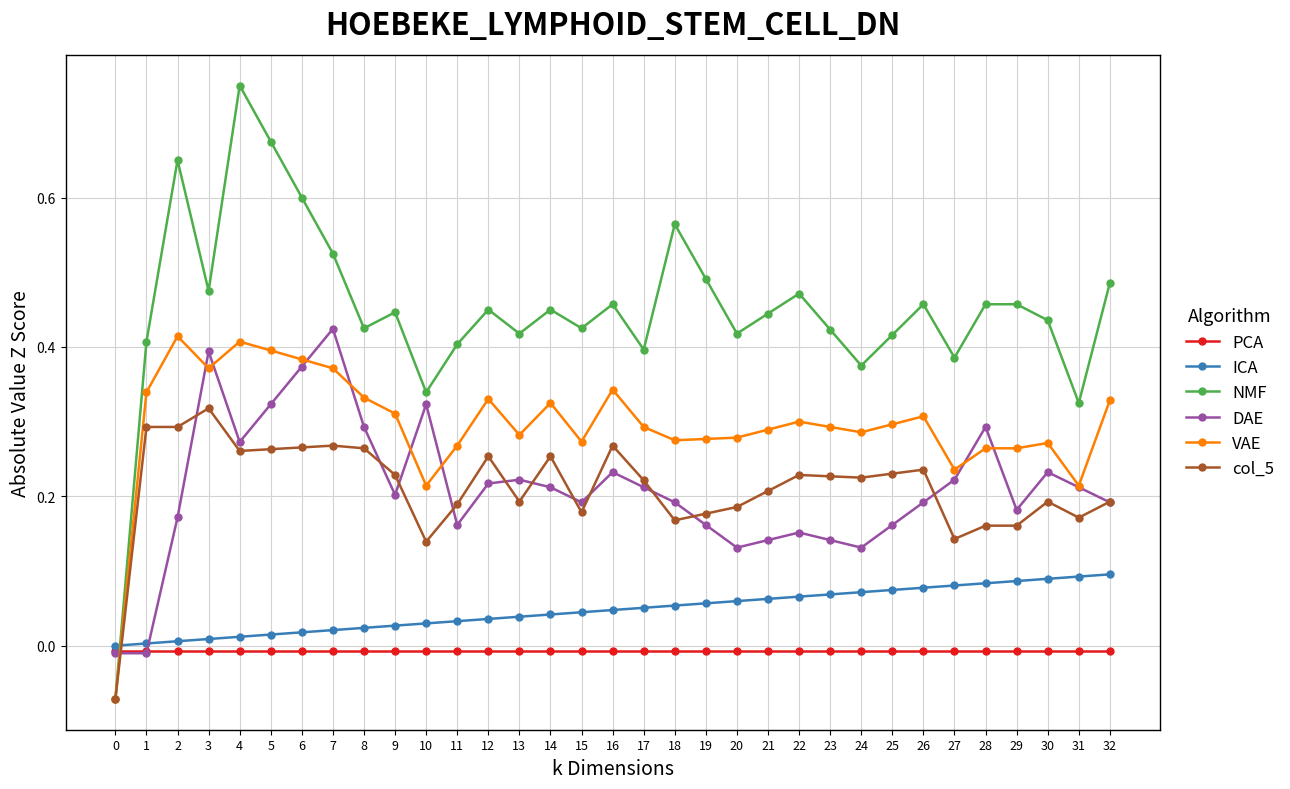

How many positive values does the NMF series have?

32